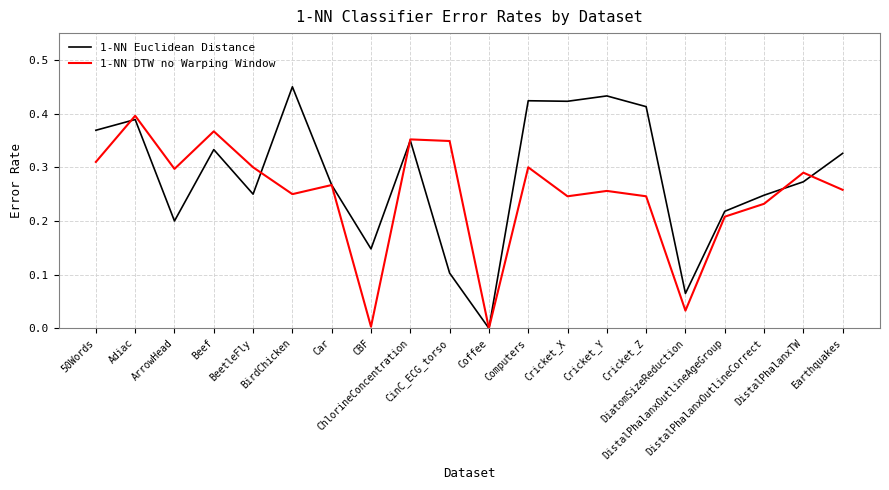

Which series has the largest total across all categories?

1-NN Euclidean Distance